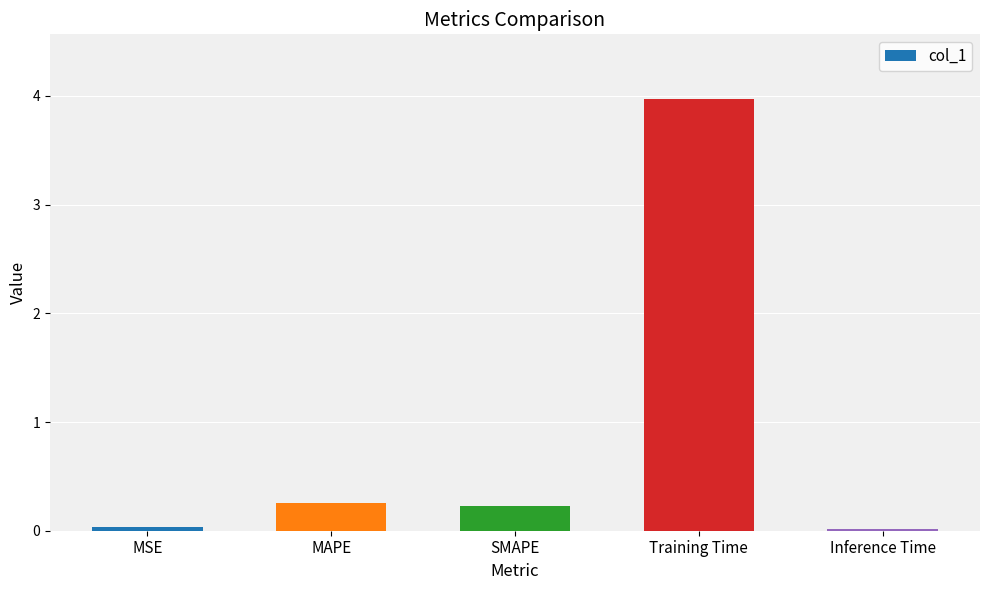

The chart shows a value of 0.0 at Inference Time. True or false?

True